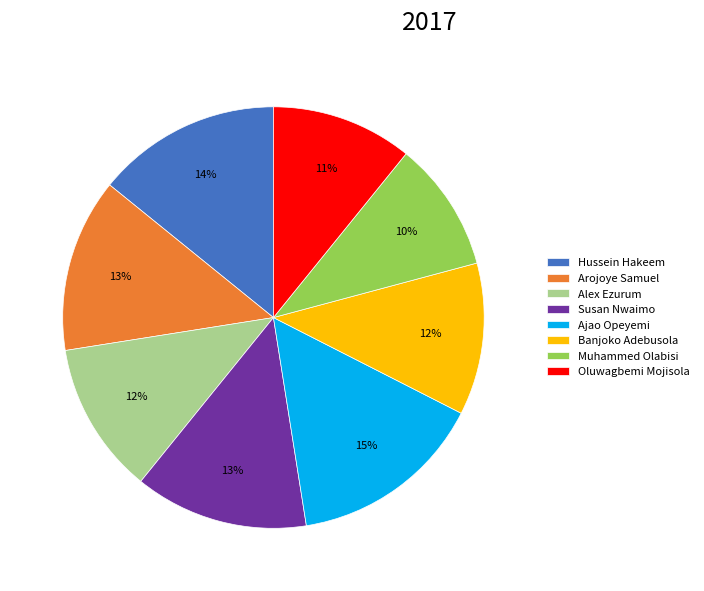

Is it true that Muhammed Olabisi is 3% of the pie?

False